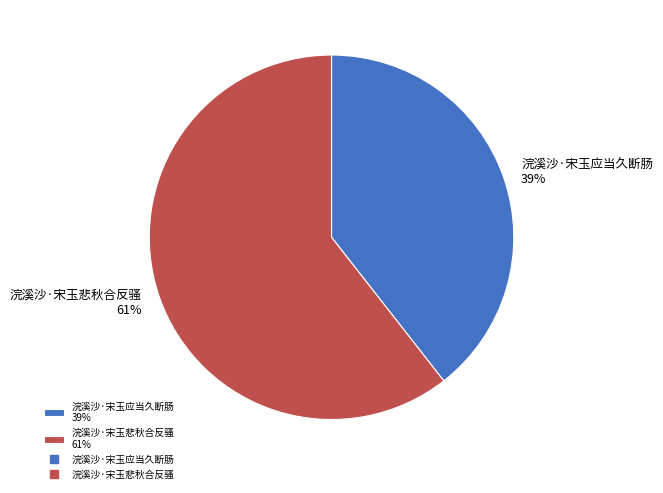

Count the number of slices in the pie.

2